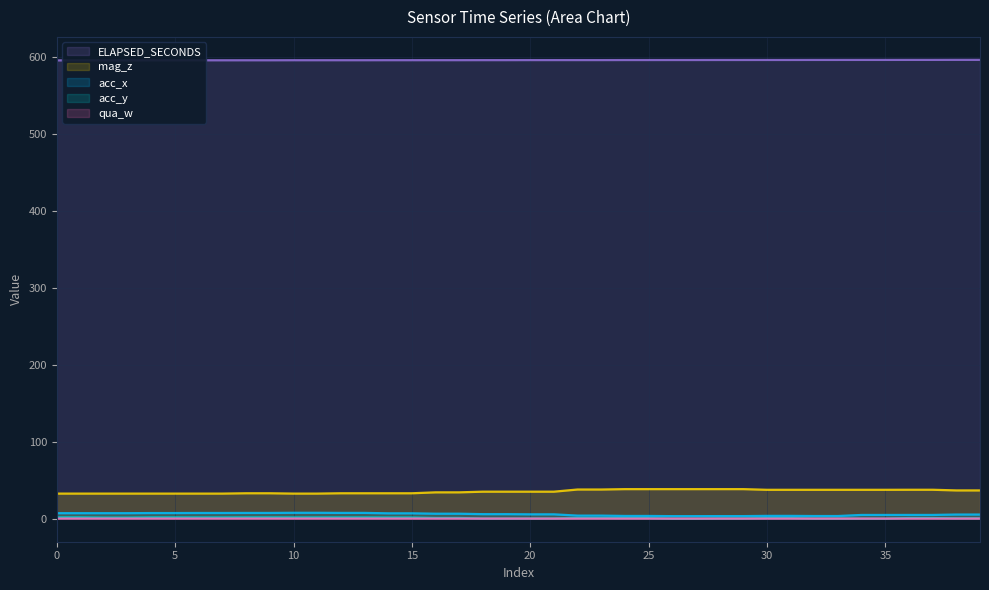

Reading right to left, what are all the values shown in this chart?

acc_x: 39=5.3	38=5.3	37=4.8	36=4.8	35=4.8	34=4.8	33=3.4	32=3.4	31=3.6	30=3.6	29=3.3	28=3.3	27=3.2	26=3.2	25=3.5	24=3.5	23=3.9	22=3.9	21=5.6	20=5.6	19=5.8	18=5.8	17=6.4	16=6.4	15=6.9	14=6.9	13=7.5	12=7.5	11=7.6	10=7.6	9=7.4	8=7.4	7=7.4	6=7.4	5=7.3	4=7.3	3=7.1	2=7.1	1=7.1	0=7.1
acc_y: 39=0.4	38=0.4	37=0.8	36=0.8	35=-0.1	34=-0.1	33=0.0	32=0.0	31=0.7	30=0.7	29=0.1	28=0.1	27=-0.2	26=-0.2	25=0.7	24=0.7	23=0.8	22=0.8	21=0.1	20=0.1	19=0.1	18=0.1	17=0.9	16=0.9	15=1.5	14=1.5	13=1.6	12=1.6	11=1.6	10=1.6	9=1.7	8=1.7	7=1.6	6=1.6	5=1.7	4=1.7	3=1.4	2=1.4	1=1.7	0=1.7
qua_w: 39=0.1	38=0.1	37=0.1	36=0.1	35=0.1	34=0.1	33=0.0	32=0.0	31=0.0	30=0.0	29=0.0	28=0.0	27=0.0	26=0.0	25=0.0	24=0.0	23=0.0	22=0.0	21=0.1	20=0.1	19=0.1	18=0.1	17=0.1	16=0.1	15=0.1	14=0.1	13=0.1	12=0.1	11=0.1	10=0.1	9=0.1	8=0.1	7=0.1	6=0.1	5=0.1	4=0.1	3=0.1	2=0.1	1=0.1	0=0.1
mag_z: 39=36.7	38=36.7	37=37.6	36=37.6	35=37.5	34=37.5	33=37.5	32=37.5	31=37.5	30=37.5	29=38.4	28=38.4	27=38.4	26=38.4	25=38.4	24=38.4	23=37.9	22=37.9	21=35.1	20=35.1	19=35.1	18=35.1	17=34.2	16=34.2	15=33.0	14=33.0	13=33.0	12=33.0	11=32.6	10=32.6	9=33.0	8=33.0	7=32.6	6=32.6	5=32.6	4=32.6	3=32.6	2=32.6	1=32.6	0=32.6
ELAPSED_SECONDS: 39=596.6	38=596.6	37=596.5	36=596.5	35=596.5	34=596.5	33=596.5	32=596.5	31=596.4	30=596.4	29=596.4	28=596.4	27=596.4	26=596.4	25=596.3	24=596.3	23=596.3	22=596.3	21=596.3	20=596.3	19=596.2	18=596.2	17=596.2	16=596.2	15=596.2	14=596.2	13=596.1	12=596.1	11=596.1	10=596.1	9=596.1	8=596.1	7=596.0	6=596.0	5=596.0	4=596.0	3=595.9	2=595.9	1=595.9	0=595.9